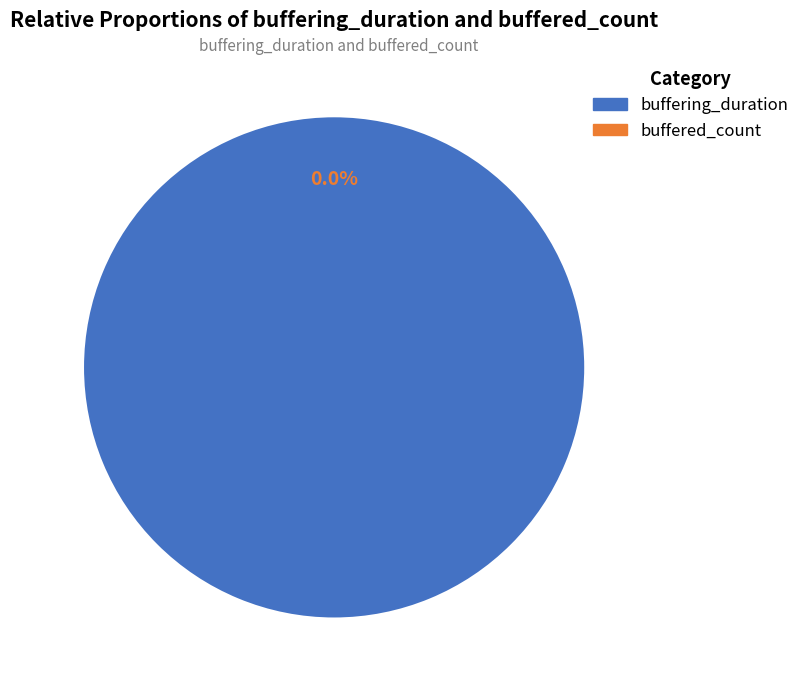

Is there any slice that represents more than half of the pie?

Yes